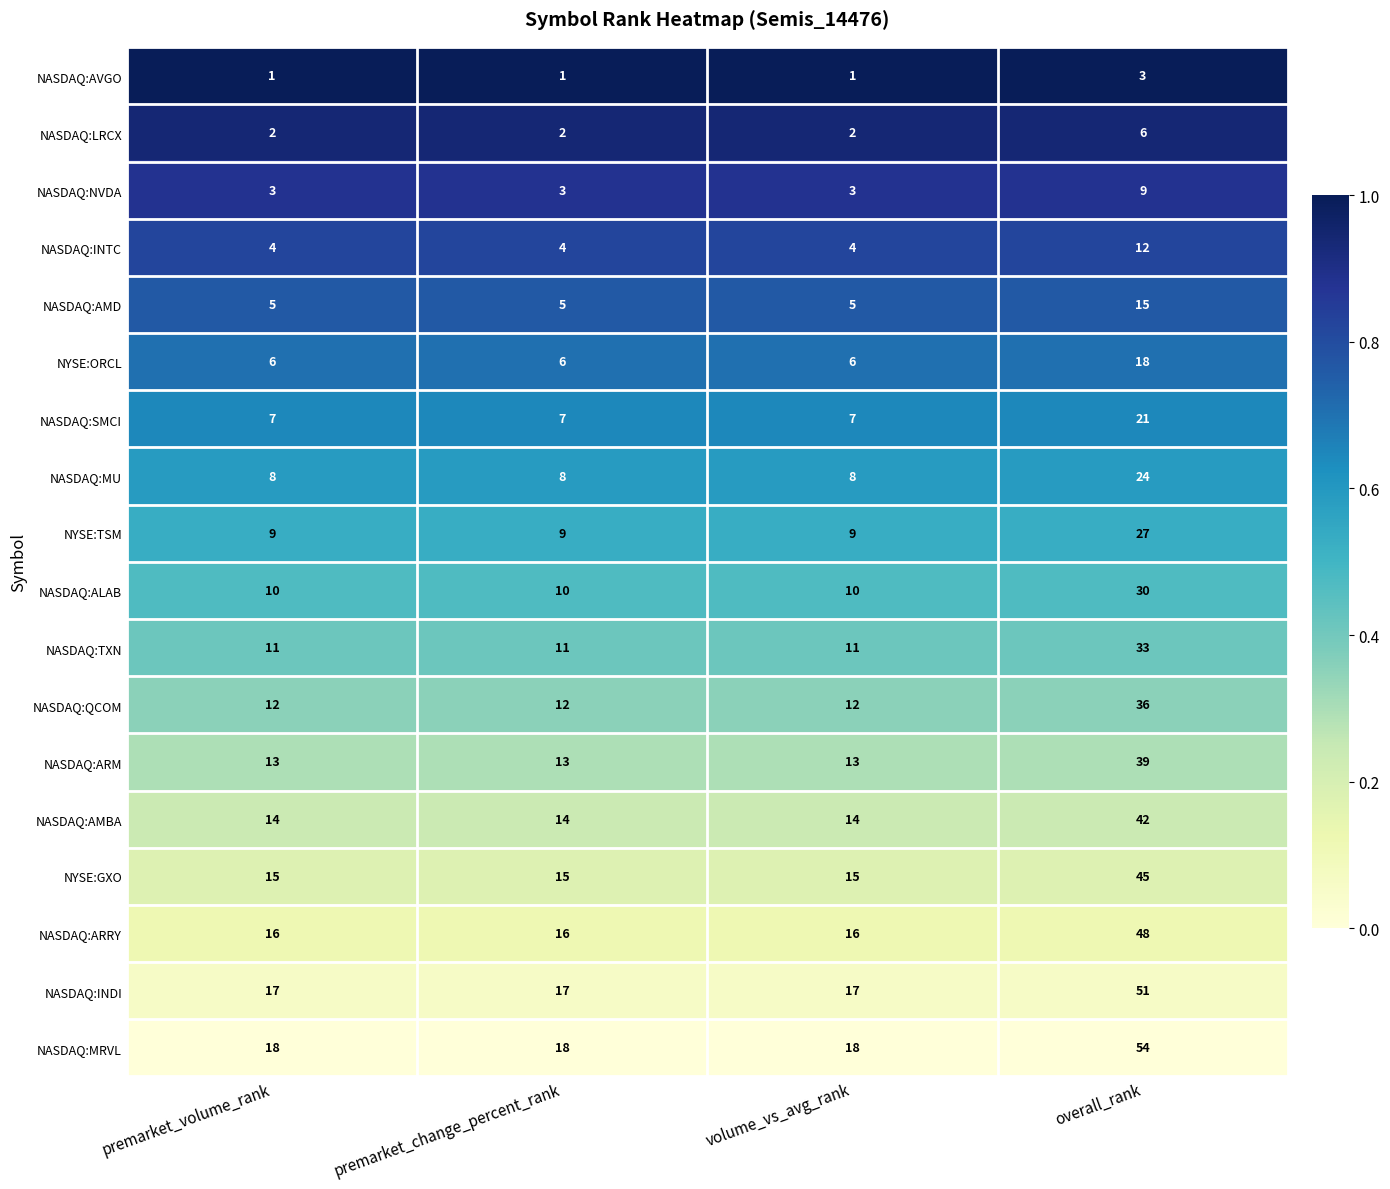

What is the minimum value for NASDAQ:QCOM?

12